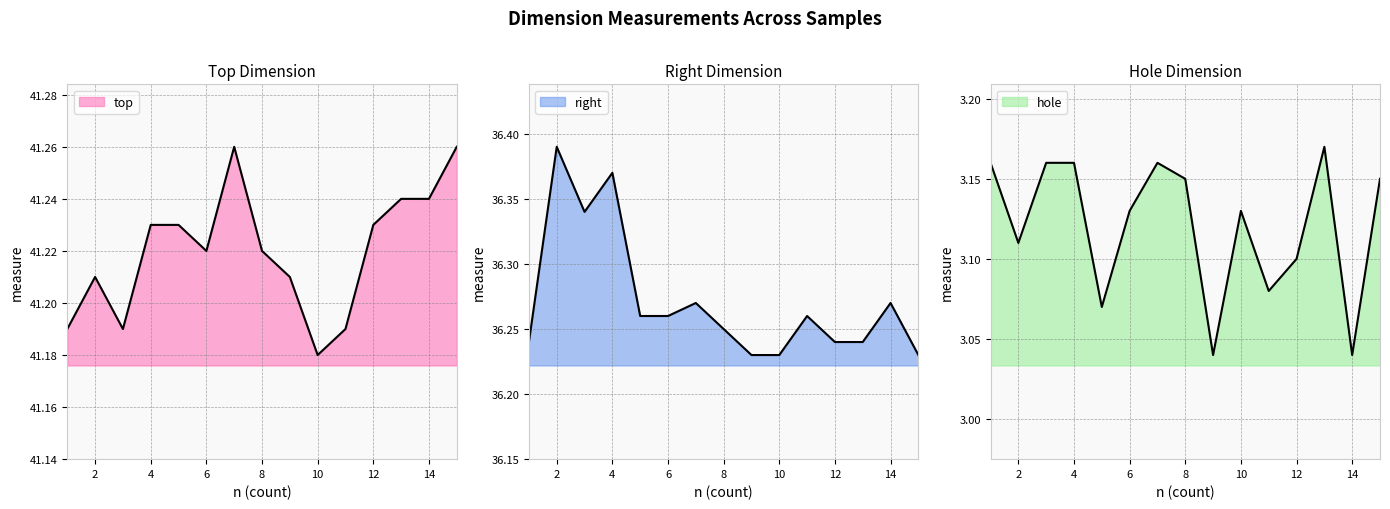

How many distinct data groups are displayed?

3